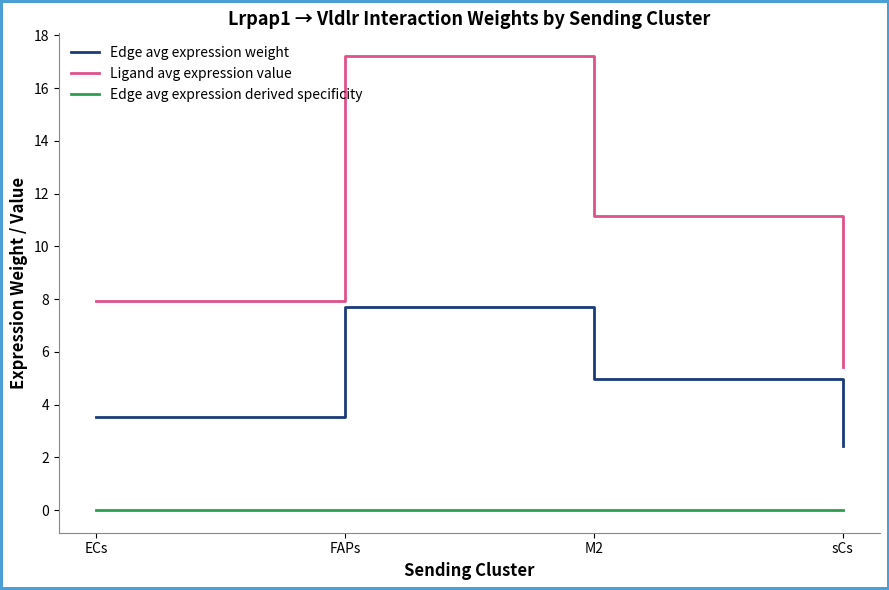

True or false: Ligand avg expression value and Edge avg expression weight intersect in this chart.

False